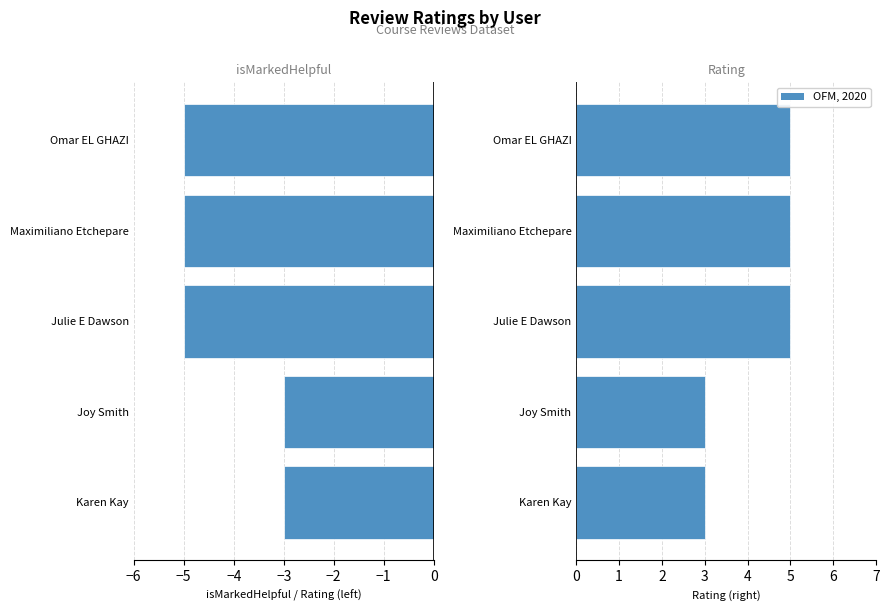

What is the value of the 4th bar from the left?

5